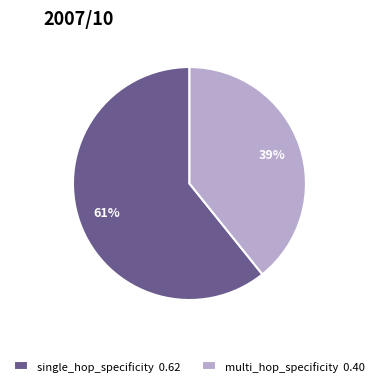

Between single_hop_specificity 0.62 and multi_hop_specificity 0.40, which is larger?

single_hop_specificity 0.62